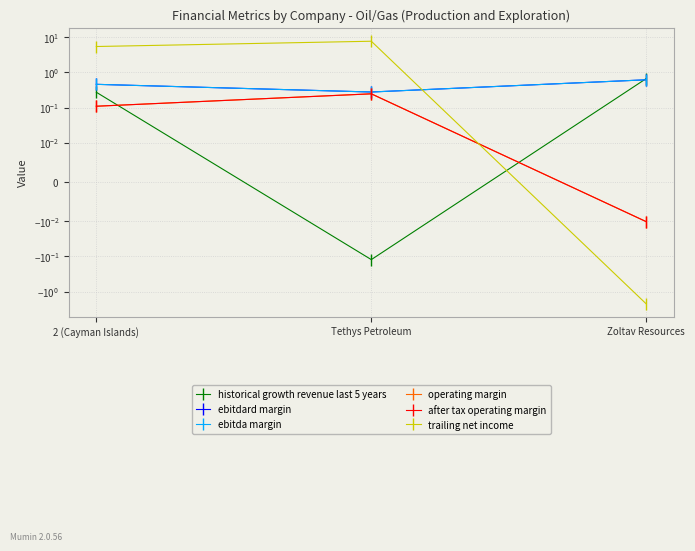

How many data points in after tax operating margin are above 0?

2